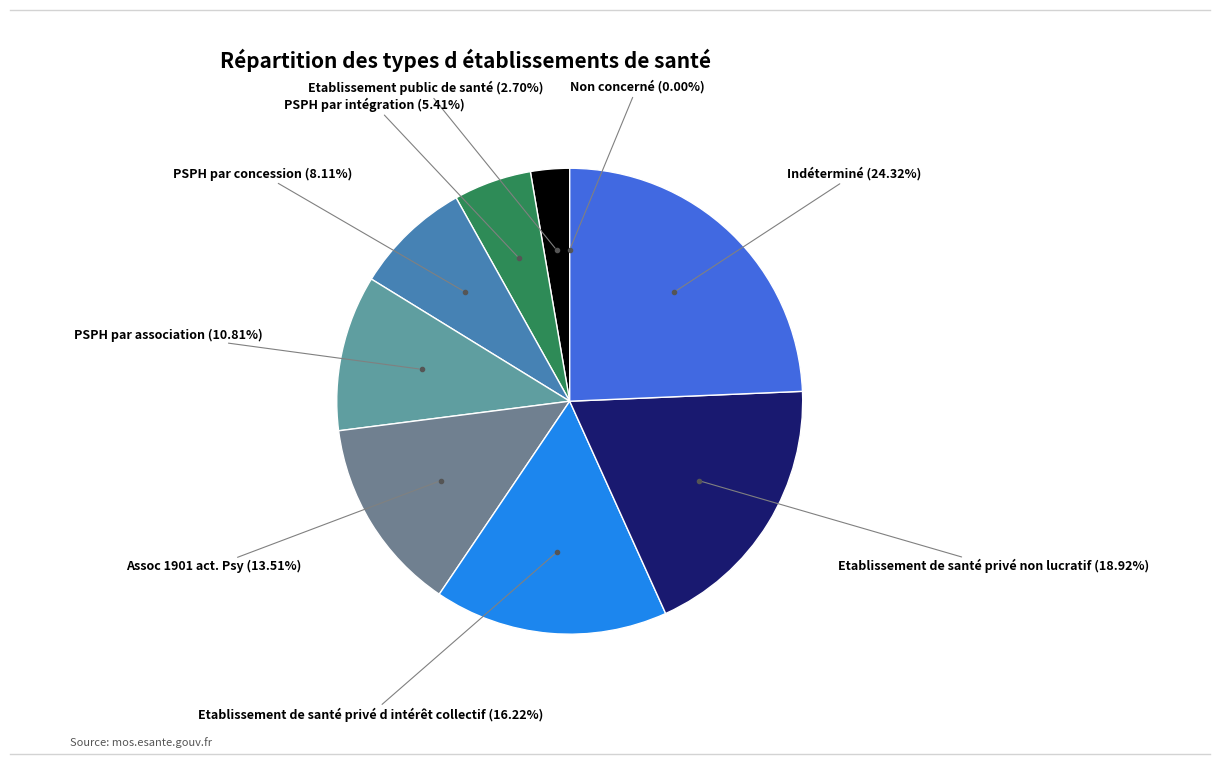

Count the number of slices in the pie.

9